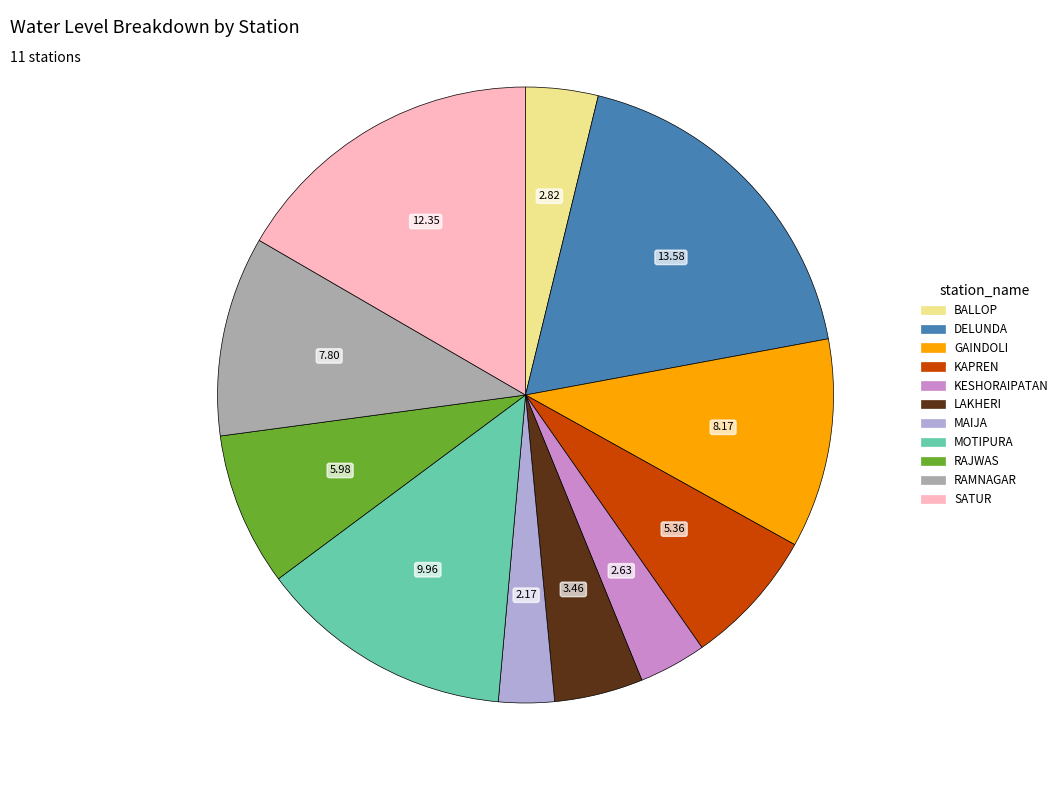

Is the sum of DELUNDA and LAKHERI greater than half?

No